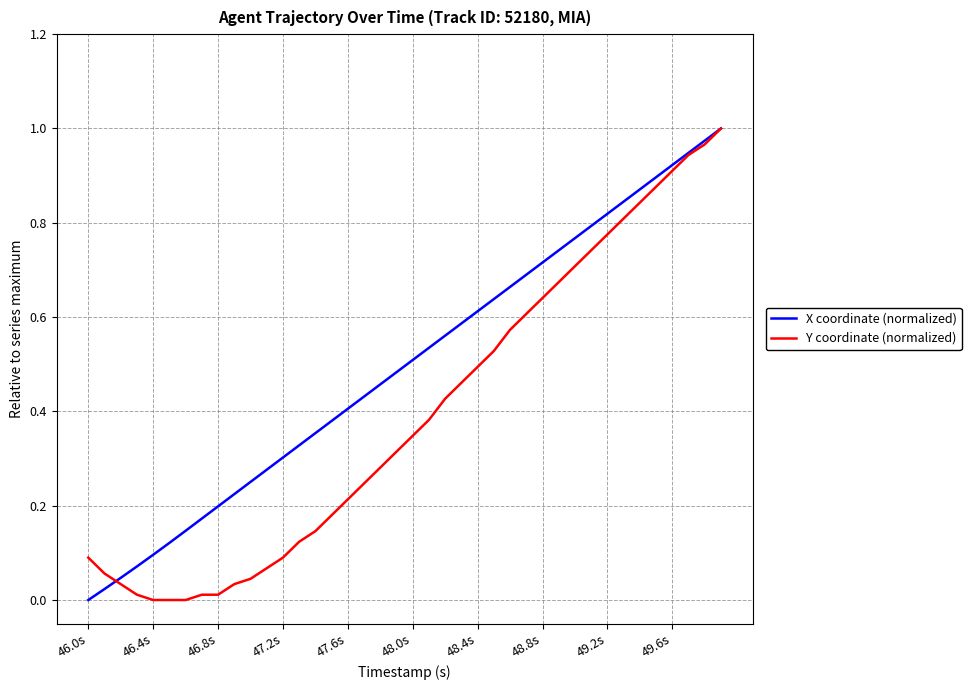

At how many categories does at least one series exceed 0?

40